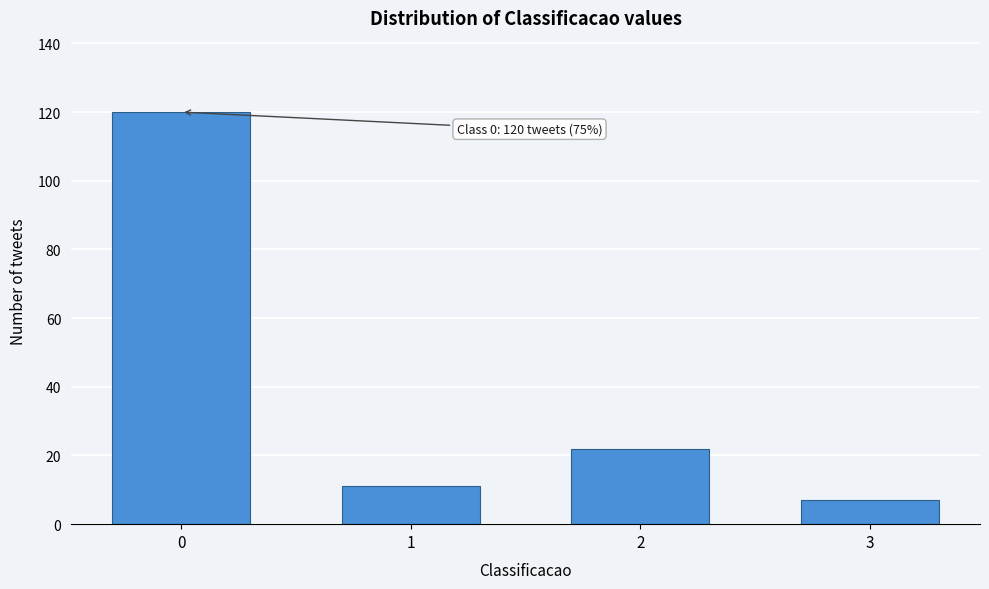

Reading left to right, extract all data points from this chart.

0=120	1=11	2=22	3=7